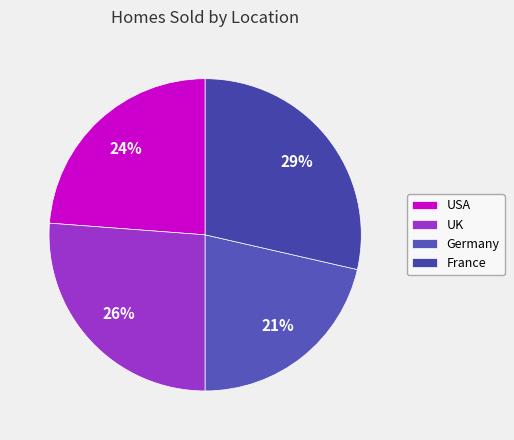

Which category has the smallest portion of the pie?

Germany